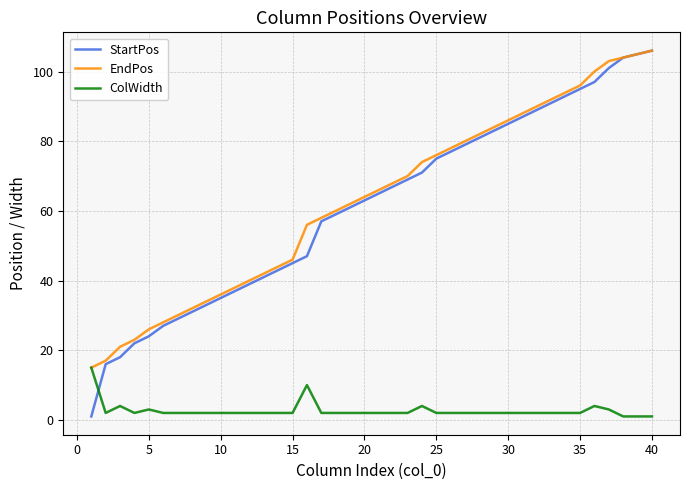

How many values in the EndPos series are below 66?

20